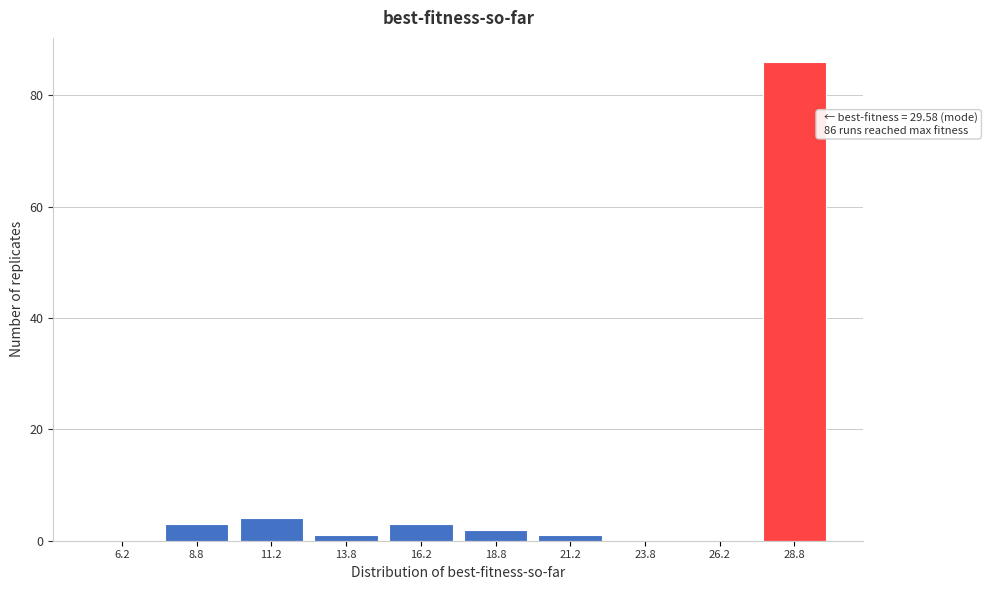

Which range on the x-axis has the tallest bar?

27.5 to 30.0